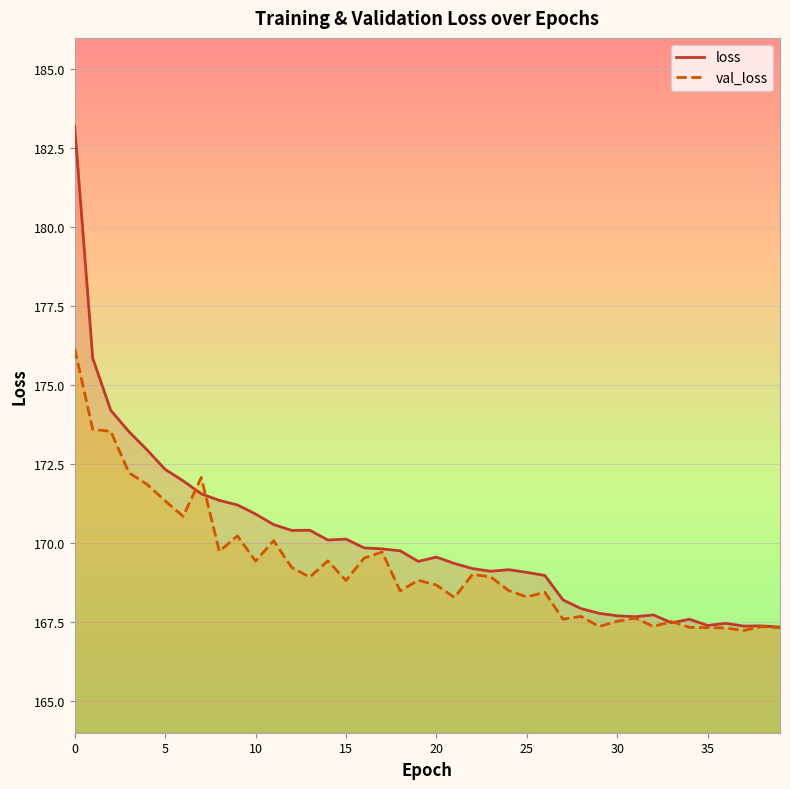

What is the value of the loss point at the 36th from the left?

167.4